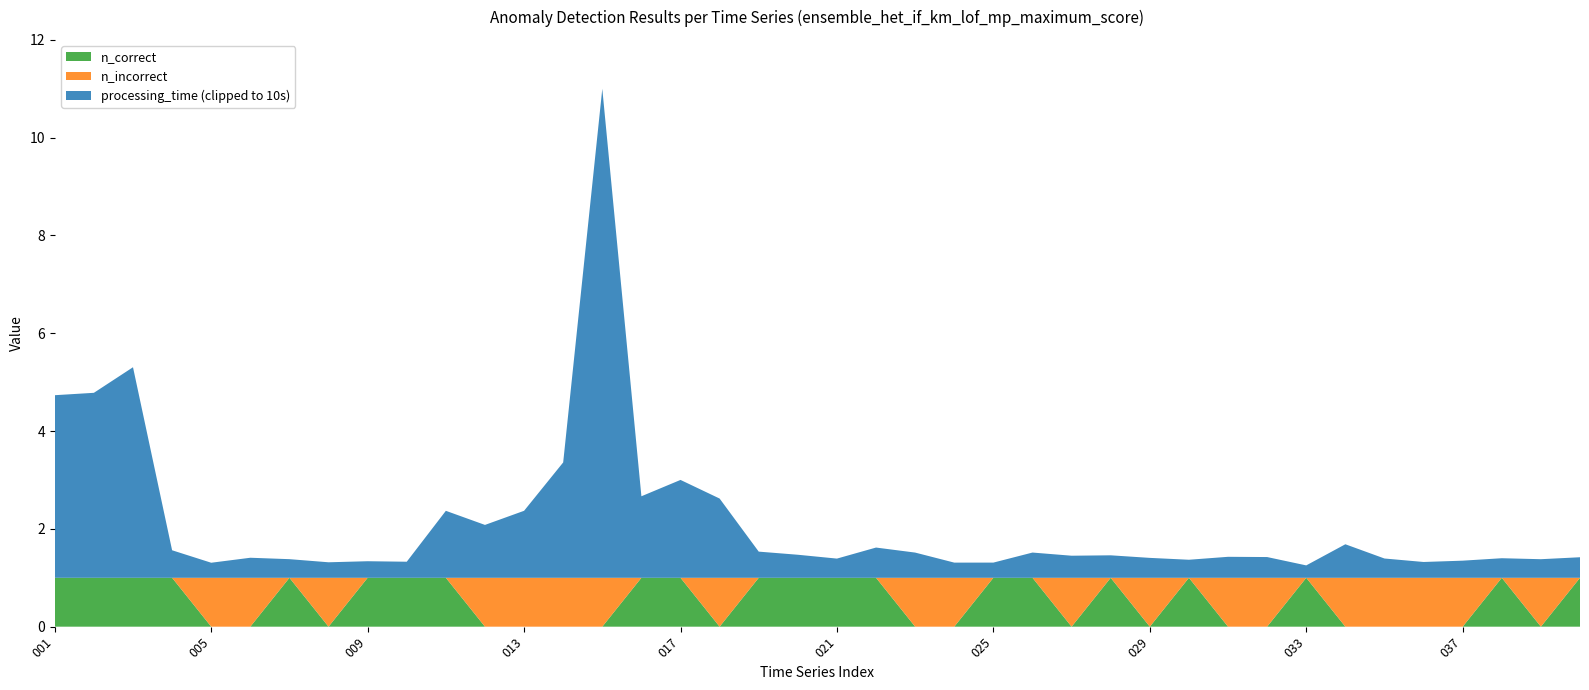

What is the highest value of the n_correct series?

1.0